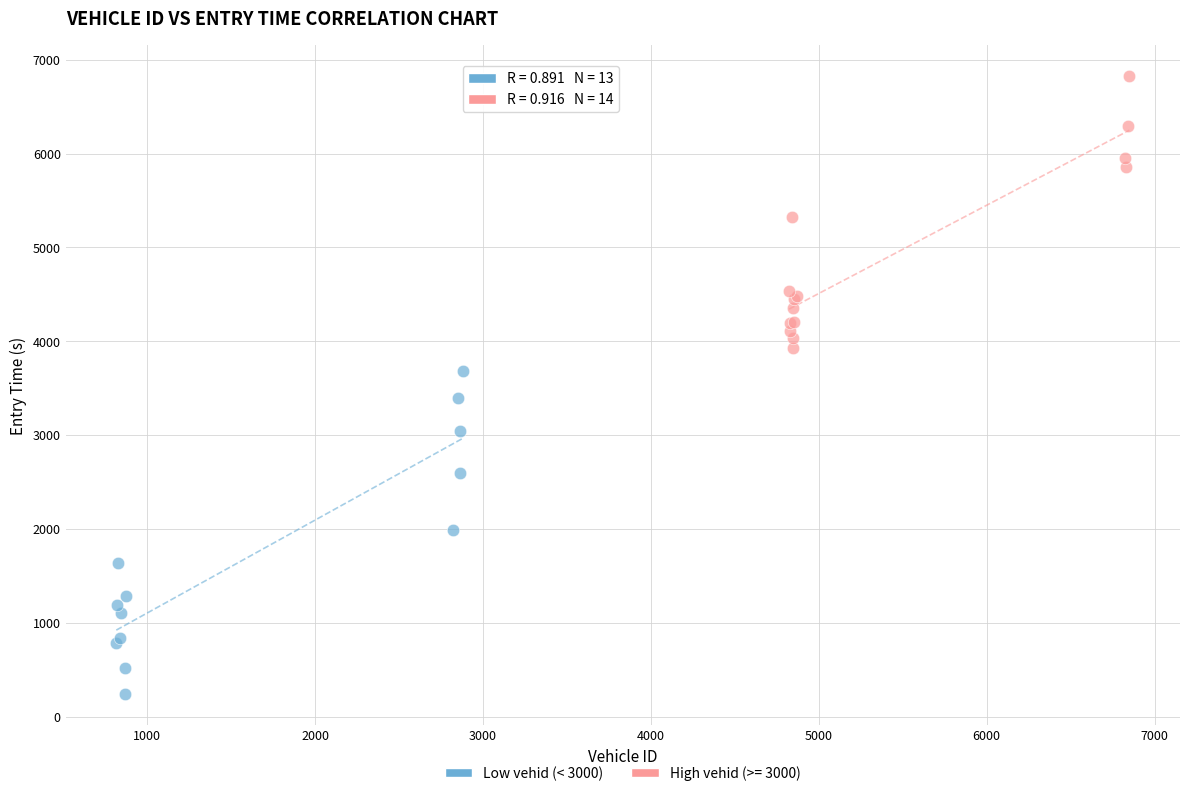

Which series contains the highest Y value?

High vehid (>= 3000)